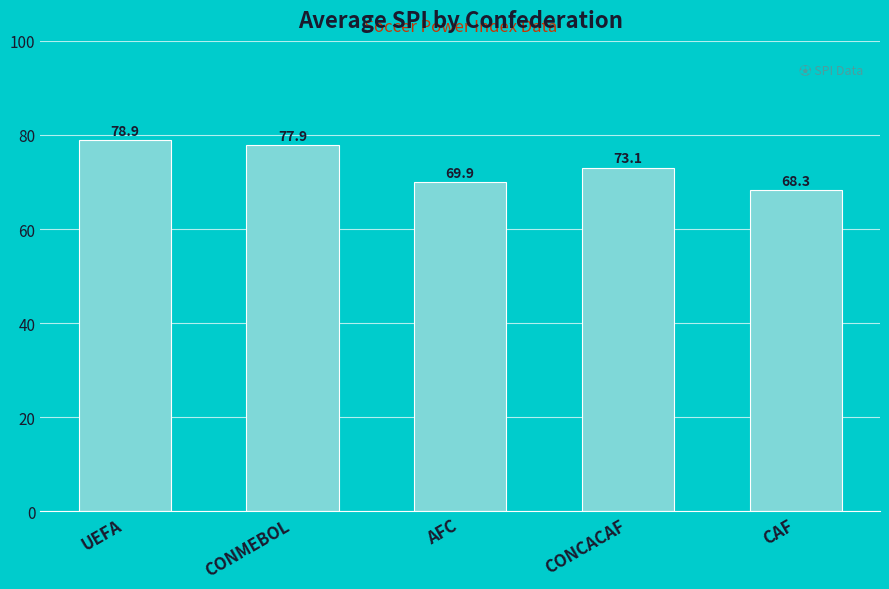

What is the approximate value at CONCACAF?

73.1